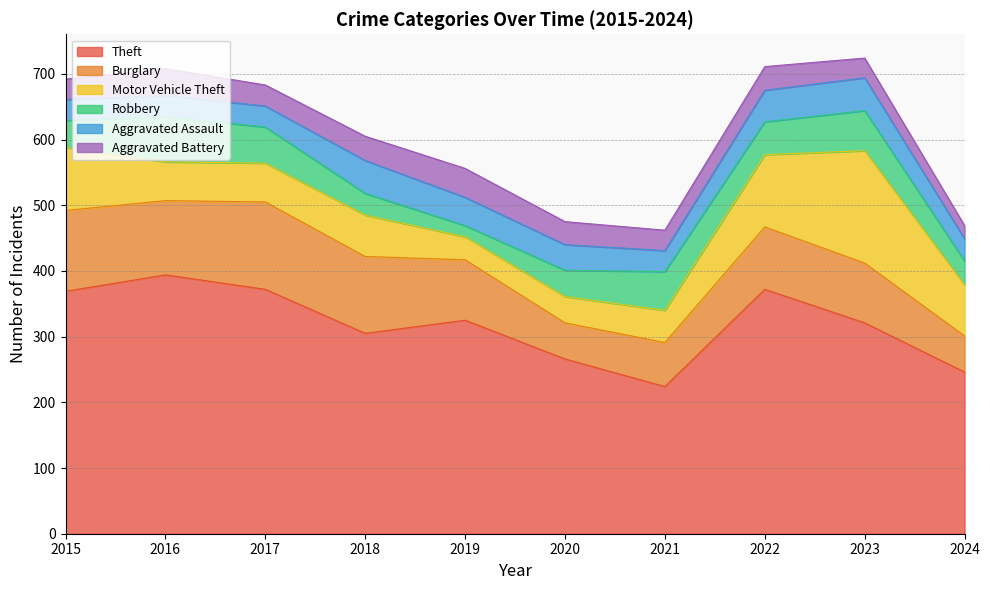

How many values in the Motor Vehicle Theft series exceed 63?

4